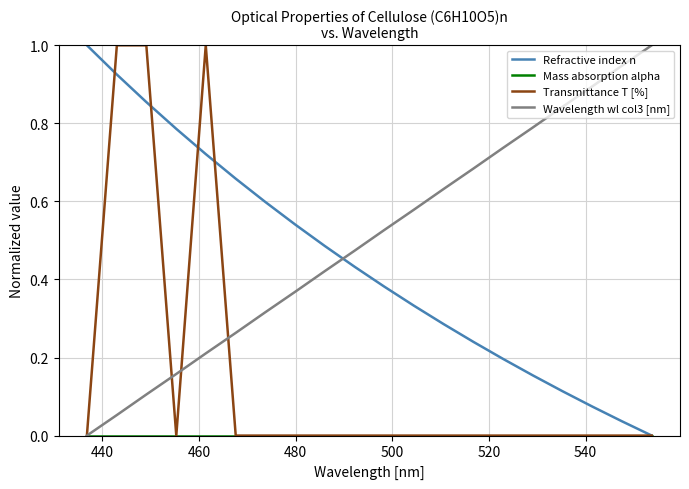

What is the maximum value for Transmittance T [%]?

1.0